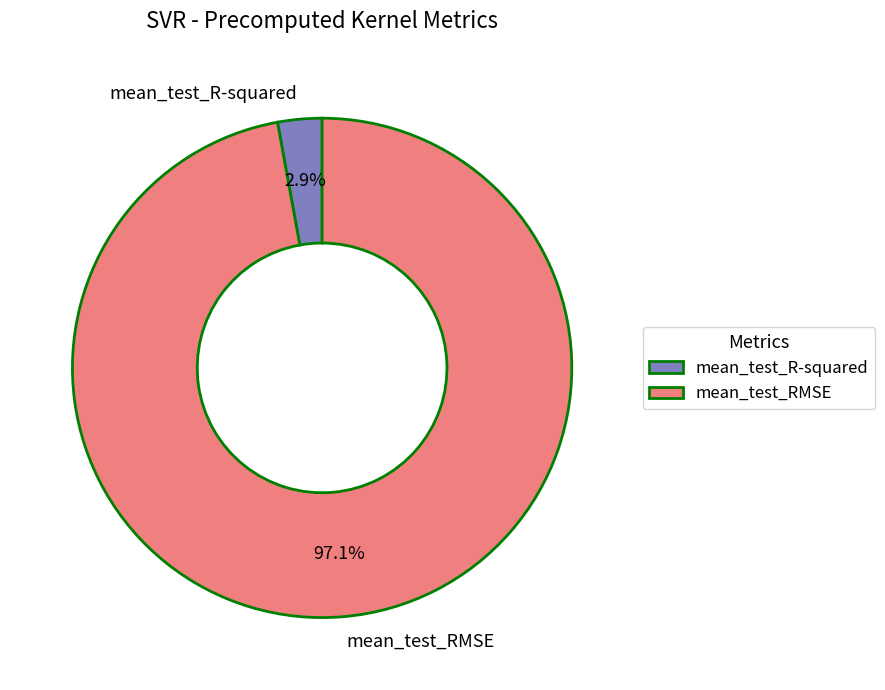

What percentage is the mean_test_R-squared slice, to the nearest percent?

3%